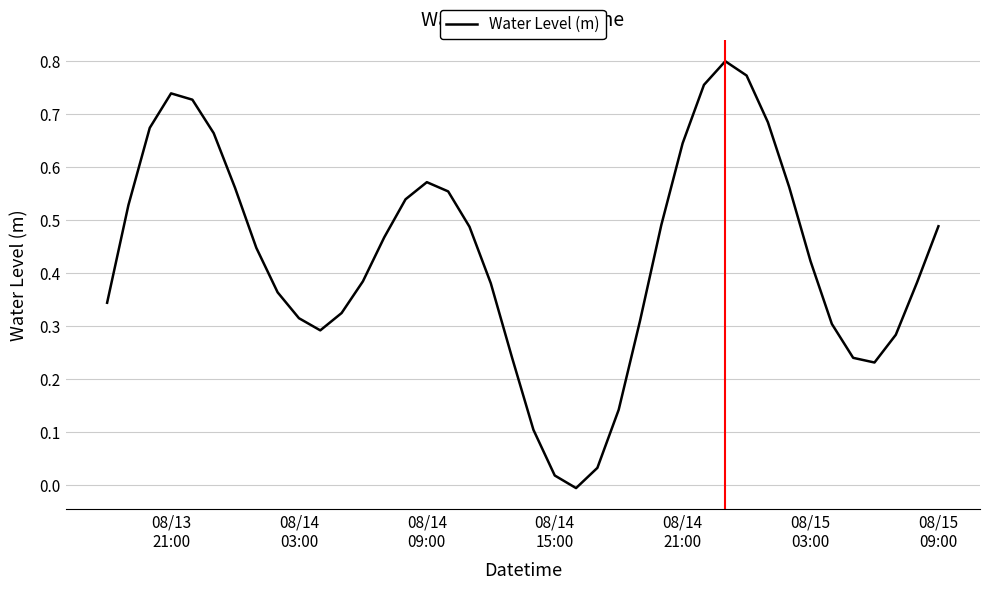

True or false: the data has more than 2 interior local peaks.

True